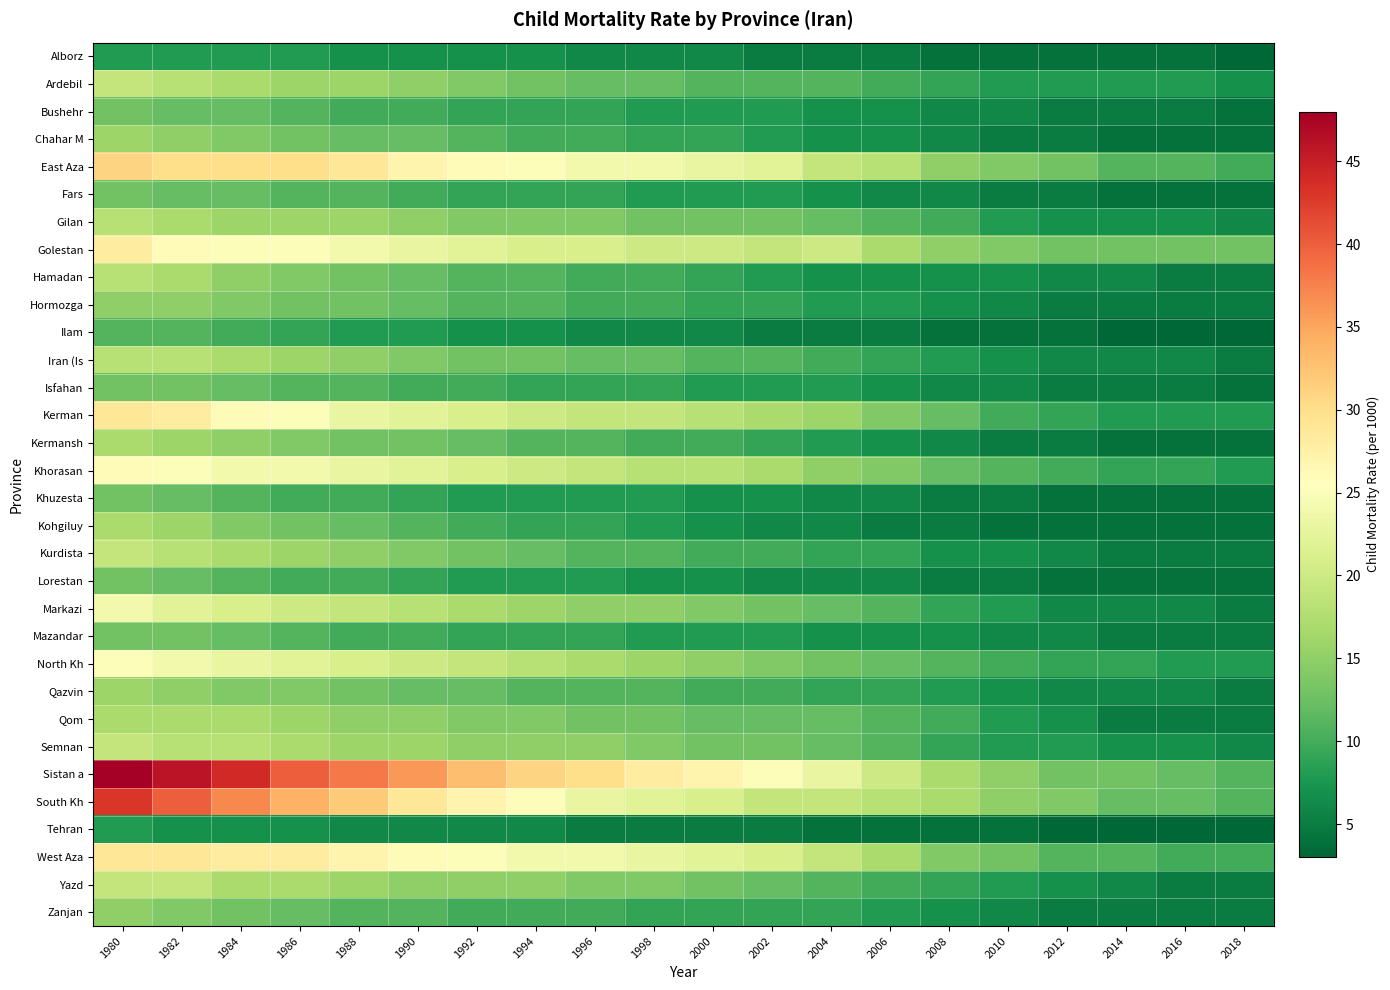

At which category is the sum across all series the highest?

1980